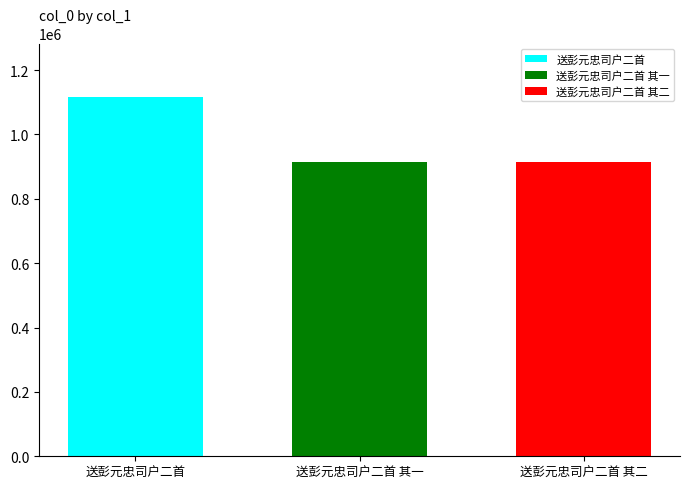

Read the 送彭元忠司户二首 value at 送彭元忠司户二首 其一.

1115135